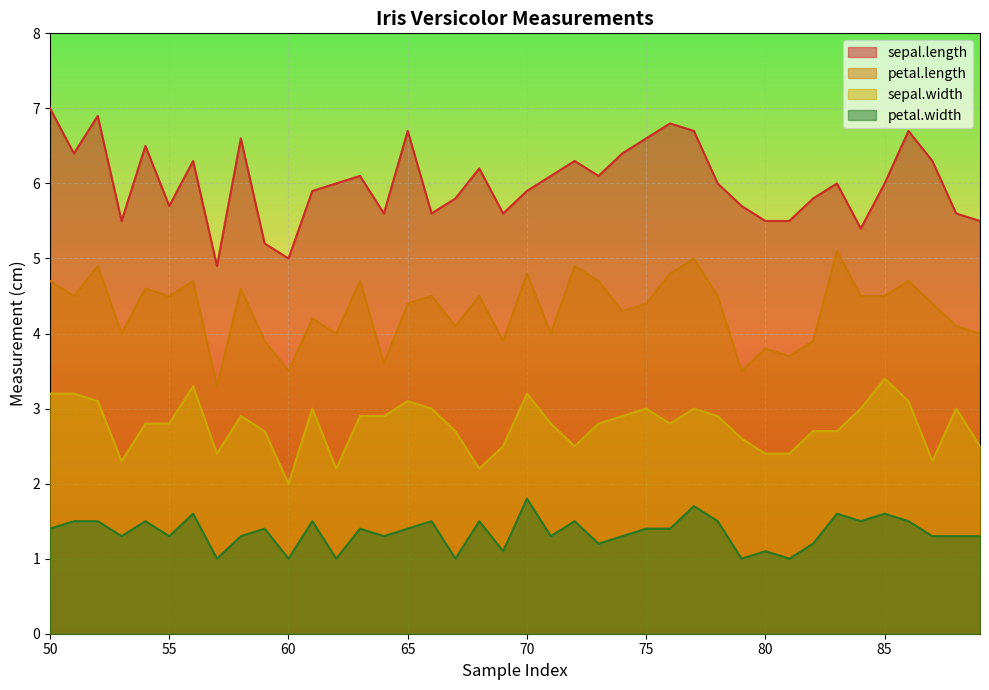

Reading left to right, transcribe all the data shown in this chart.

sepal.length: 7.0	6.4	6.9	5.5	6.5	5.7	6.3	4.9	6.6	5.2	5.0	5.9	6.0	6.1	5.6	6.7	5.6	5.8	6.2	5.6	5.9	6.1	6.3	6.1	6.4	6.6	6.8	6.7	6.0	5.7	5.5	5.5	5.8	6.0	5.4	6.0	6.7	6.3	5.6	5.5
petal.length: 4.7	4.5	4.9	4.0	4.6	4.5	4.7	3.3	4.6	3.9	3.5	4.2	4.0	4.7	3.6	4.4	4.5	4.1	4.5	3.9	4.8	4.0	4.9	4.7	4.3	4.4	4.8	5.0	4.5	3.5	3.8	3.7	3.9	5.1	4.5	4.5	4.7	4.4	4.1	4.0
sepal.width: 3.2	3.2	3.1	2.3	2.8	2.8	3.3	2.4	2.9	2.7	2.0	3.0	2.2	2.9	2.9	3.1	3.0	2.7	2.2	2.5	3.2	2.8	2.5	2.8	2.9	3.0	2.8	3.0	2.9	2.6	2.4	2.4	2.7	2.7	3.0	3.4	3.1	2.3	3.0	2.5
petal.width: 1.4	1.5	1.5	1.3	1.5	1.3	1.6	1.0	1.3	1.4	1.0	1.5	1.0	1.4	1.3	1.4	1.5	1.0	1.5	1.1	1.8	1.3	1.5	1.2	1.3	1.4	1.4	1.7	1.5	1.0	1.1	1.0	1.2	1.6	1.5	1.6	1.5	1.3	1.3	1.3